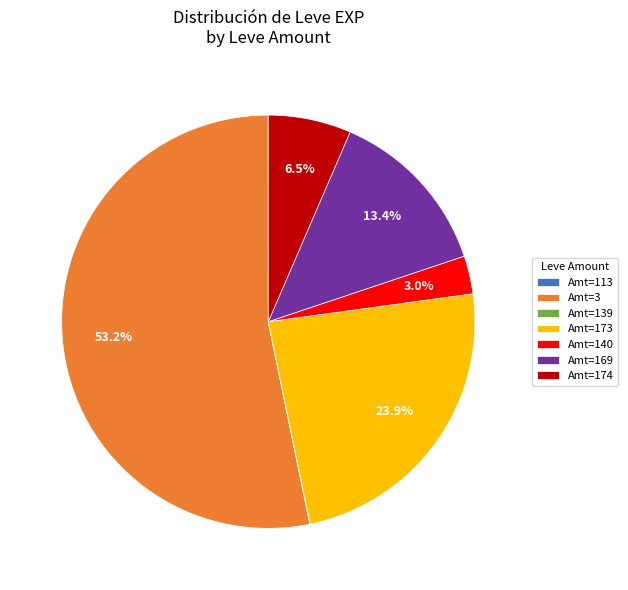

Which slice is the largest?

Amt=3